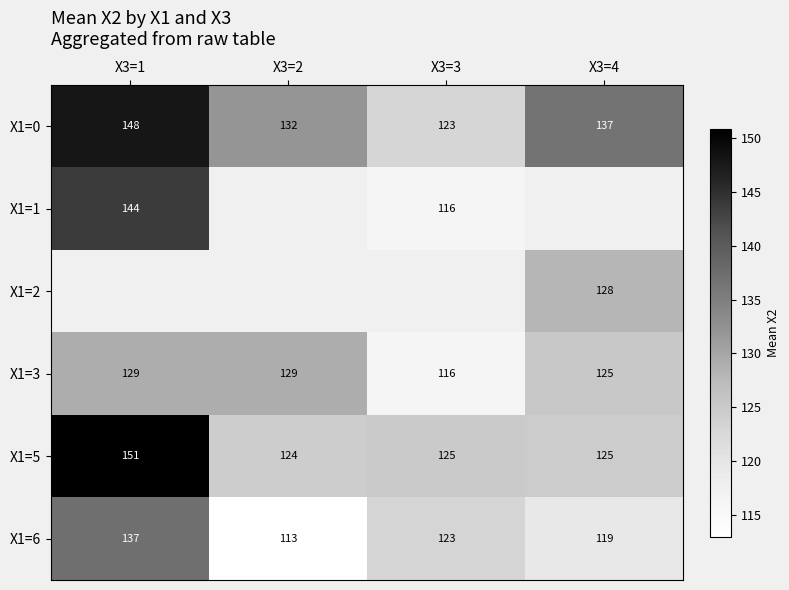

At which label is X1=6 closest to 125?

X3=3